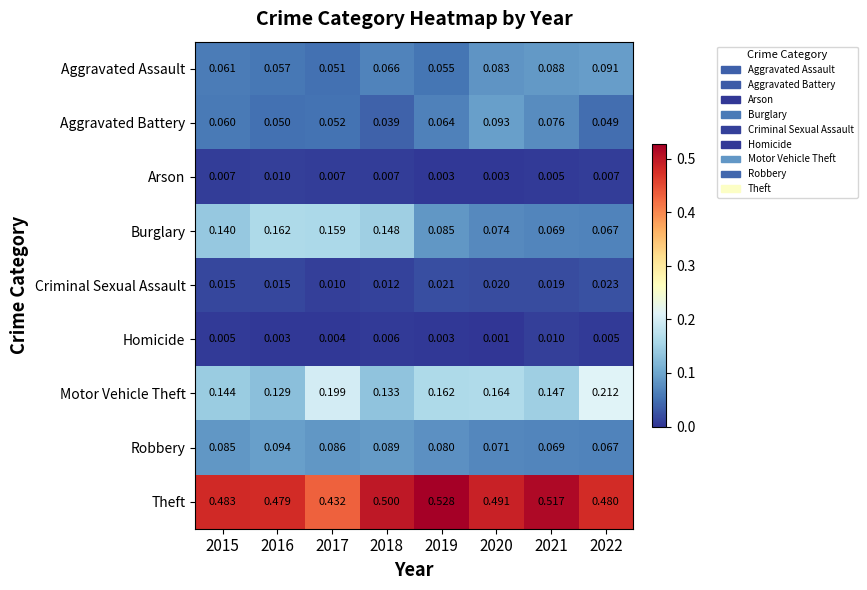

What is the spread (max minus min) of values at 2022?

0.5